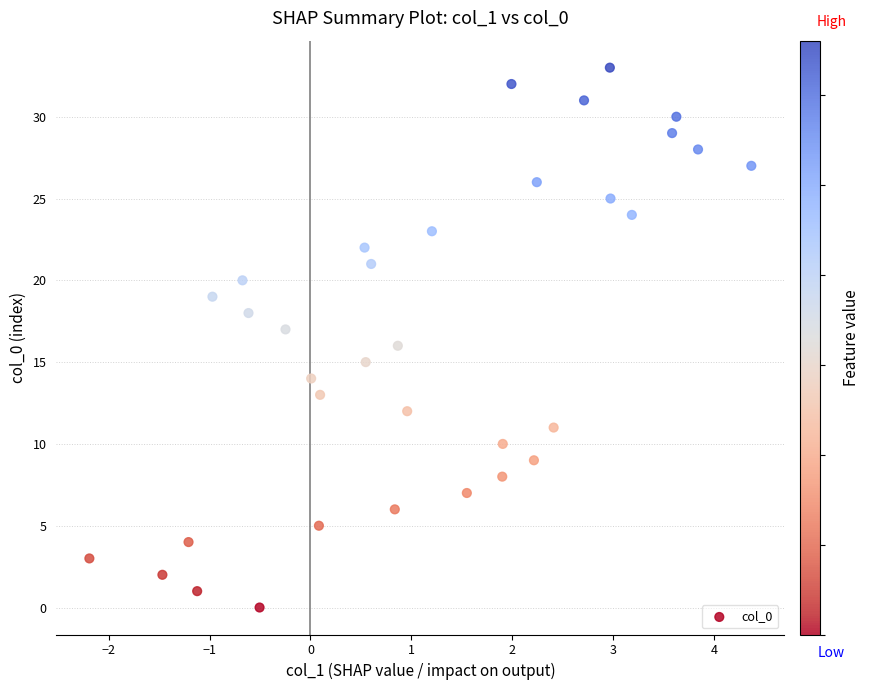

What is the range of Y values (max minus min)?

33